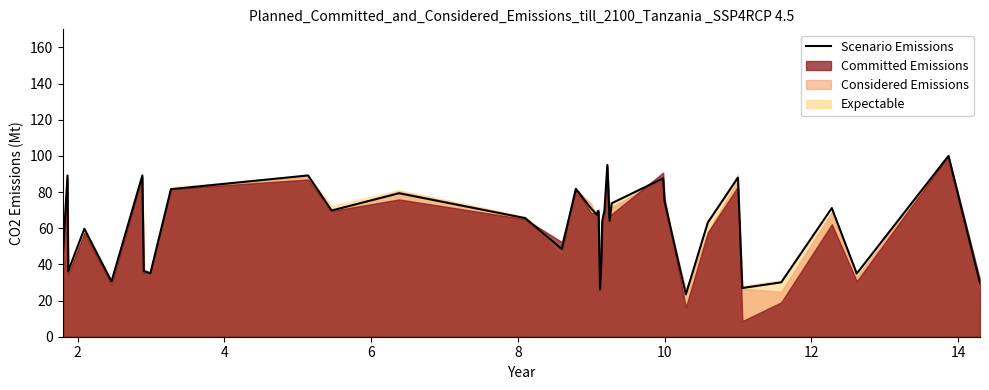

How many lines are shown in the chart?

1